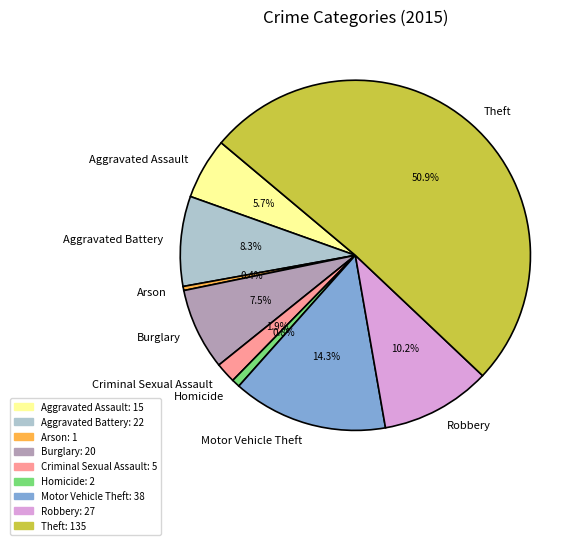

What percentage is NOT represented by Homicide?

99.2%